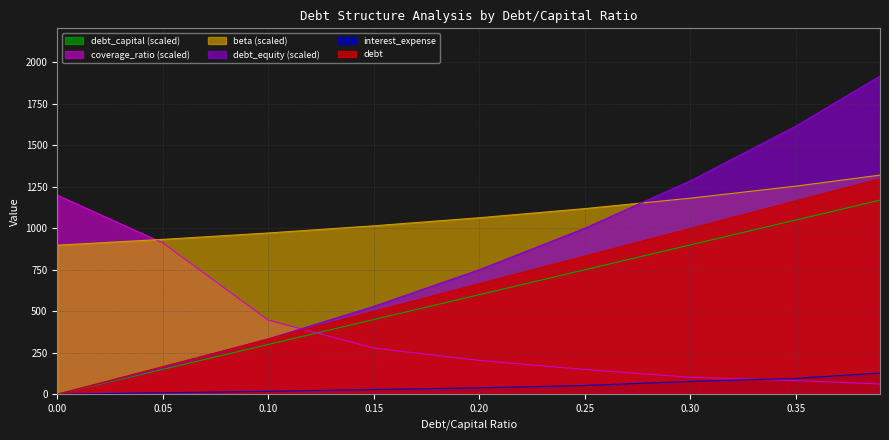

Is the value of beta at 0.3 greater than the value of debt_capital at 0.05?

Yes